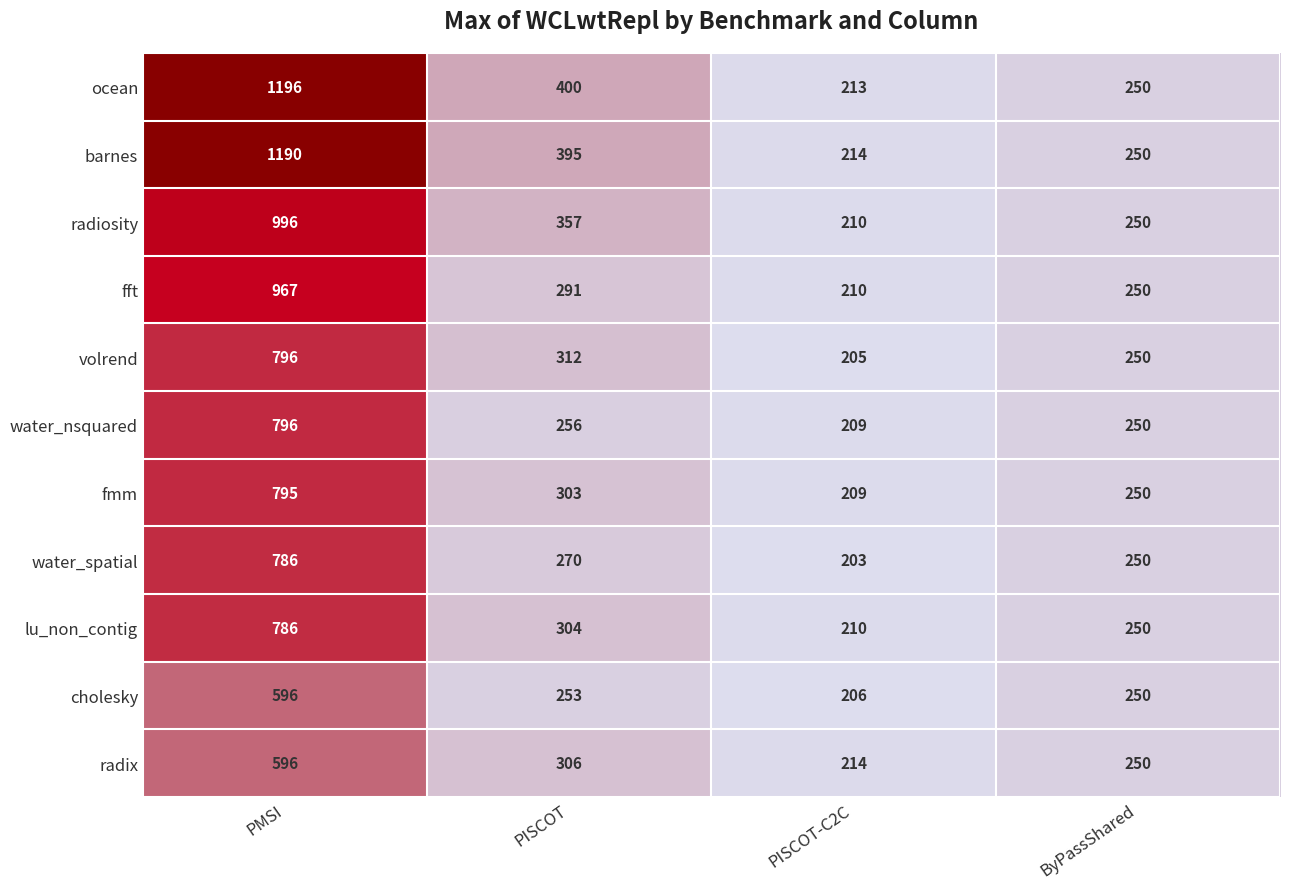

Which series has the largest total across all categories?

ocean